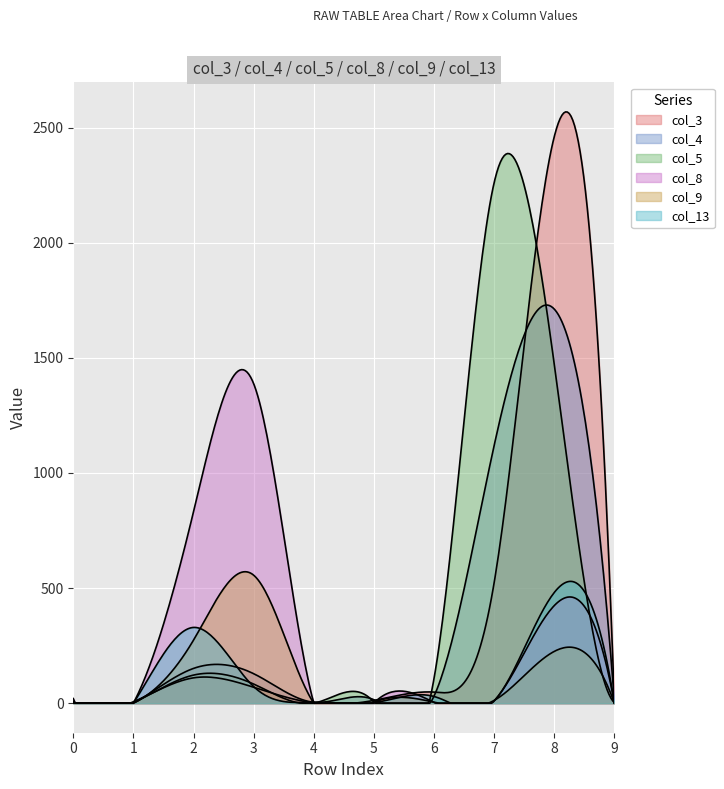

What is the spread (max minus min) of values at 8?

2237